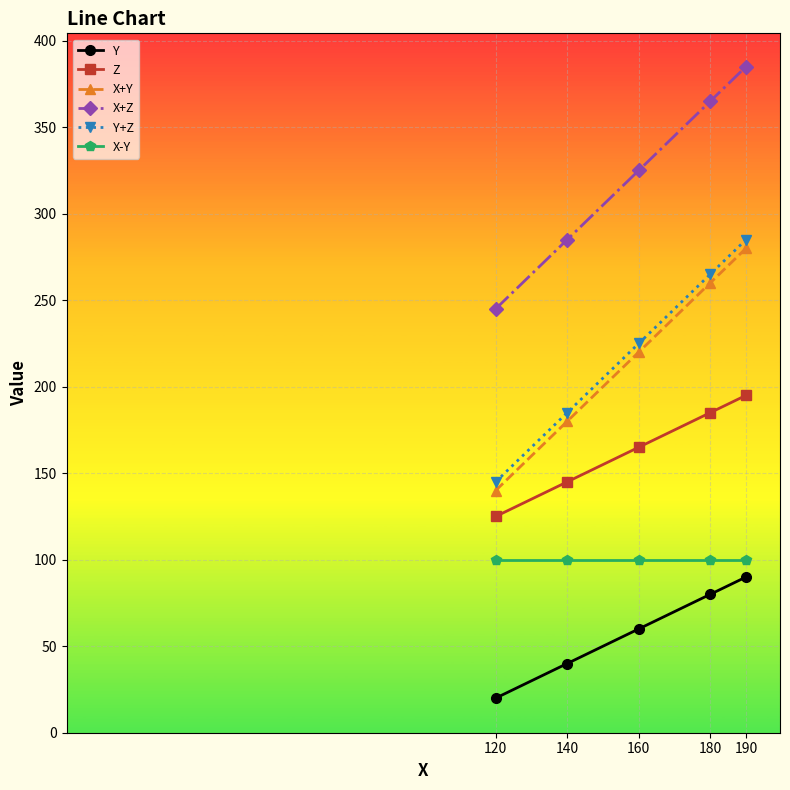

What is the sum of the X-Y values at 190 and 160?

200